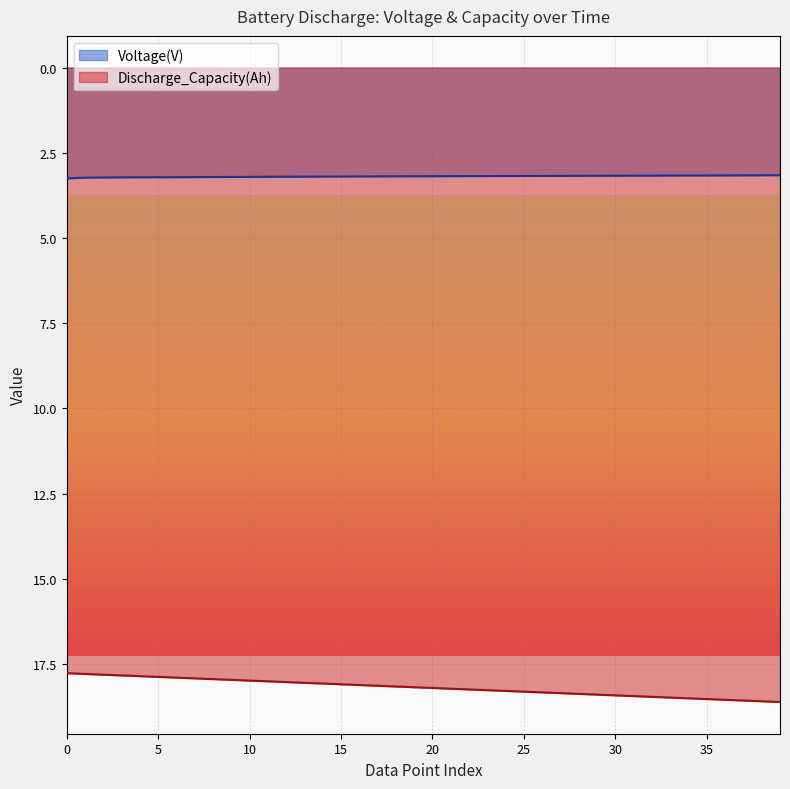

Which has a higher value, 25 or 27?

25